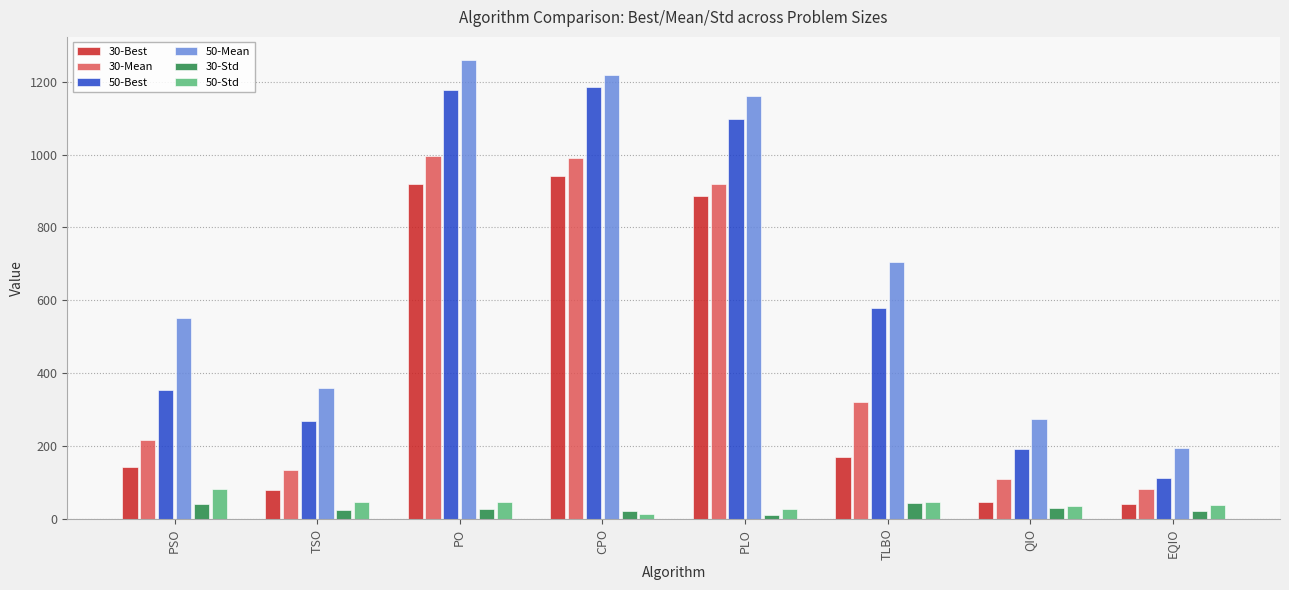

What is the value of the 50-Mean bar at the 2nd from the left?

358.2